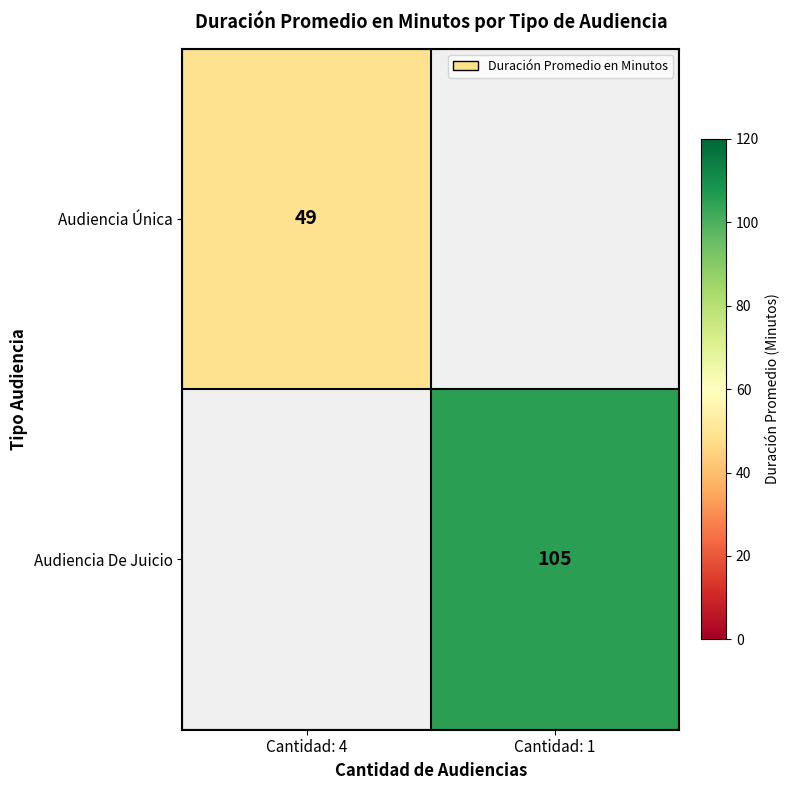

True or false: Audiencia De Juicio has a value of 105 at Cantidad: 1.

True